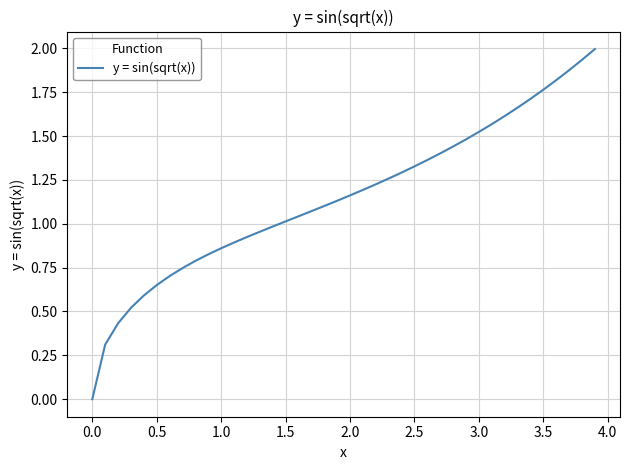

How many lines are shown in the chart?

1